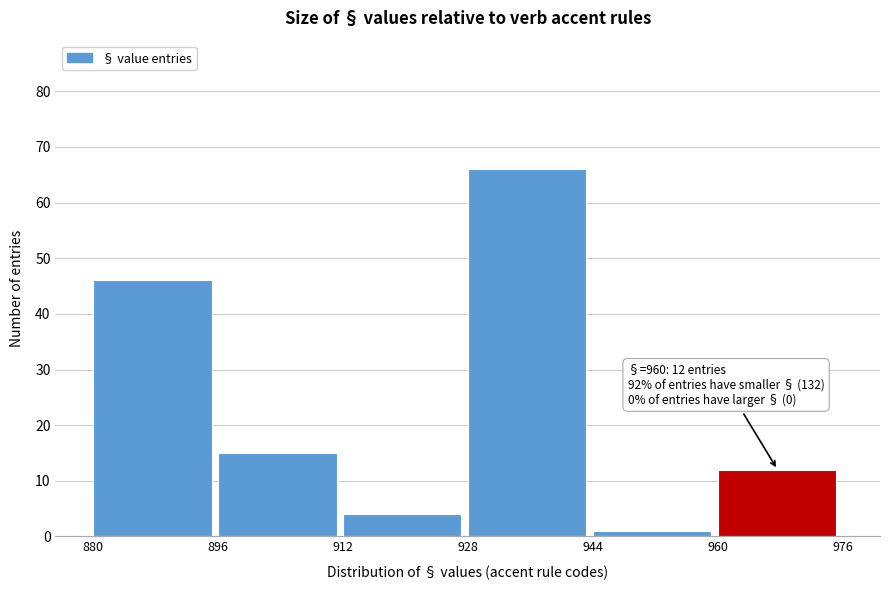

Which range on the x-axis has the tallest bar?

928 to 944